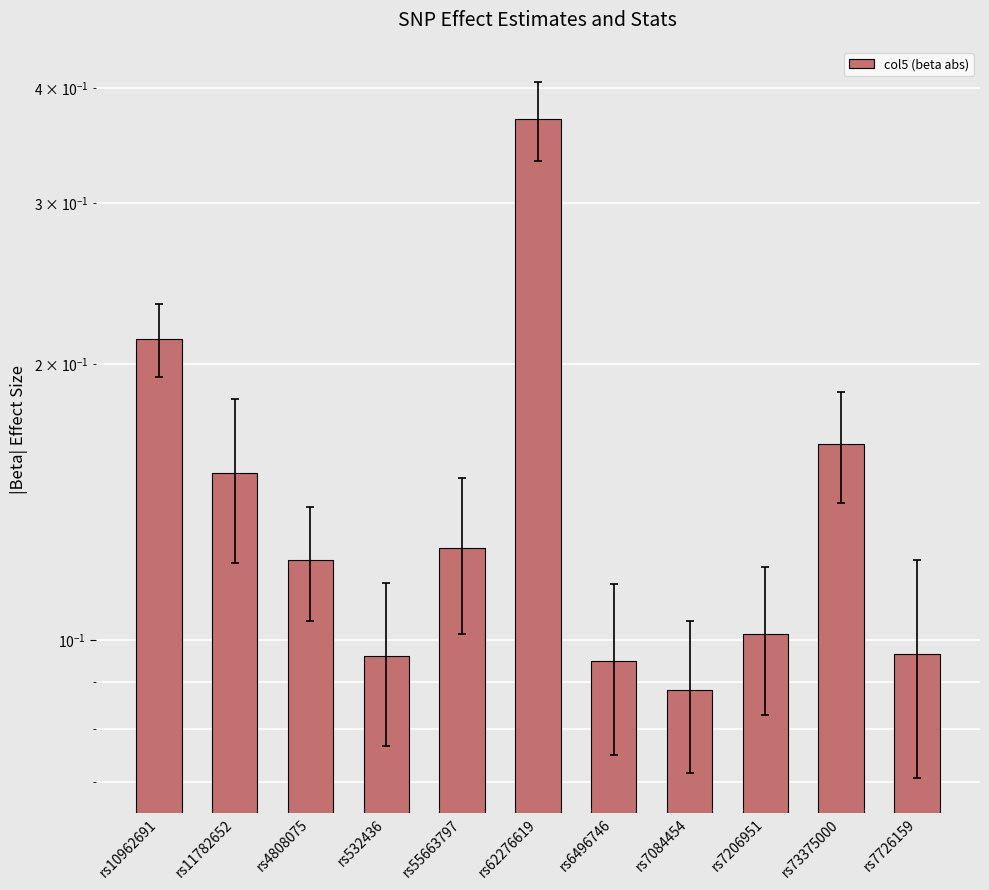

Does the chart contain any negative values?

No